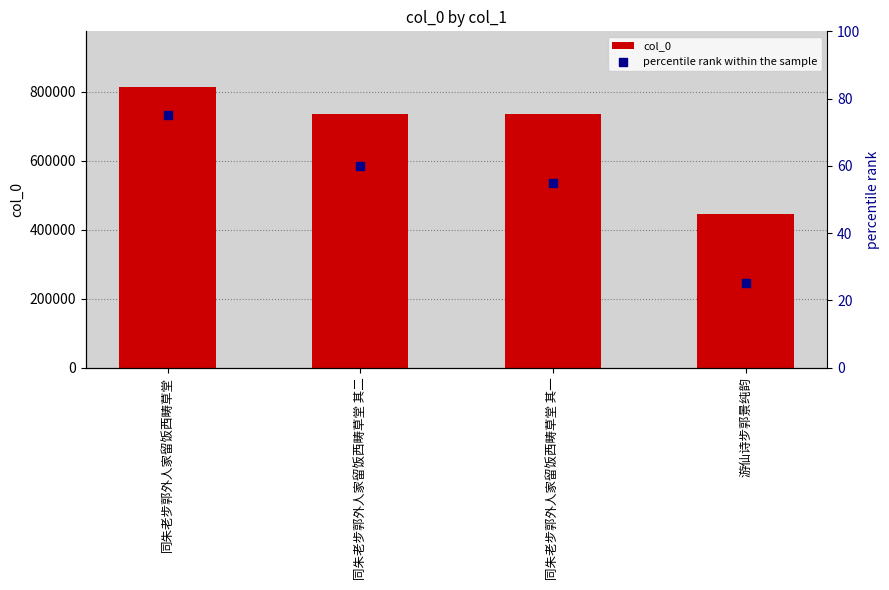

Which series contains the highest Y value?

col_0